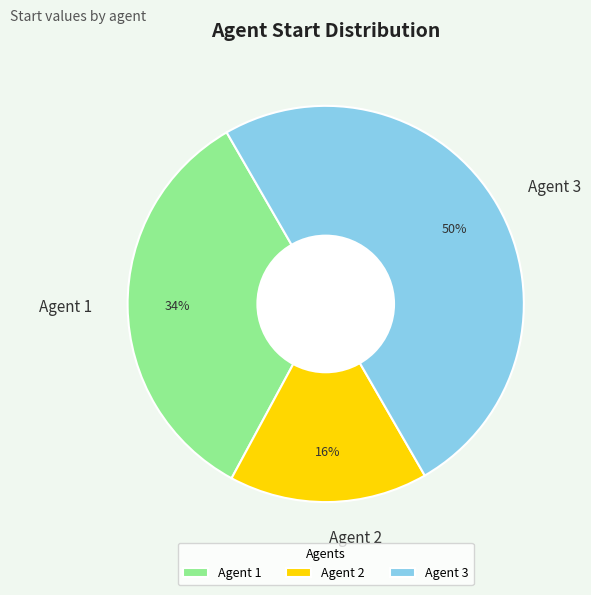

To the nearest percent, what is the combined percentage of Agent 2 and Agent 3?

66%